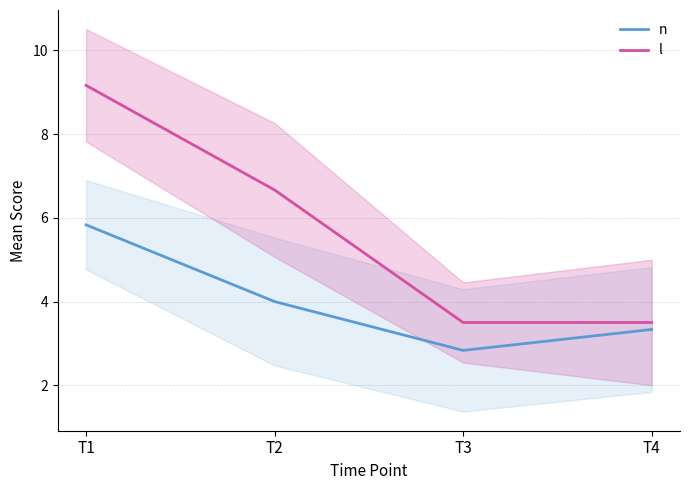

Rank the series by their average value, from highest to lowest.

l, n